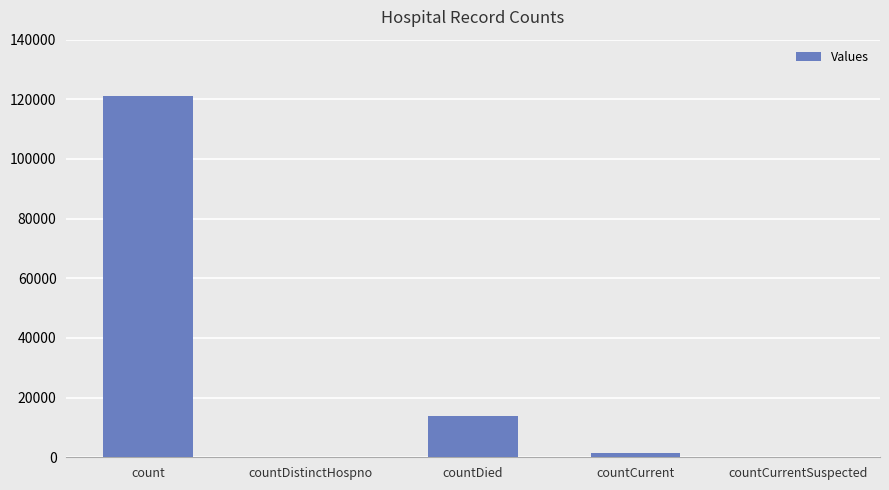

Which label corresponds to the largest value in the chart?

count